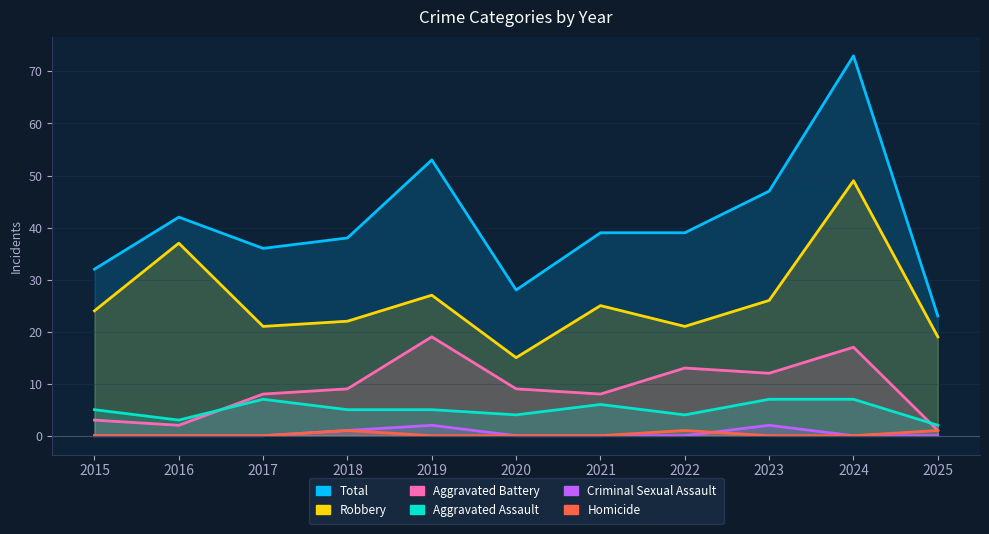

How many positive values does the Homicide series have?

3